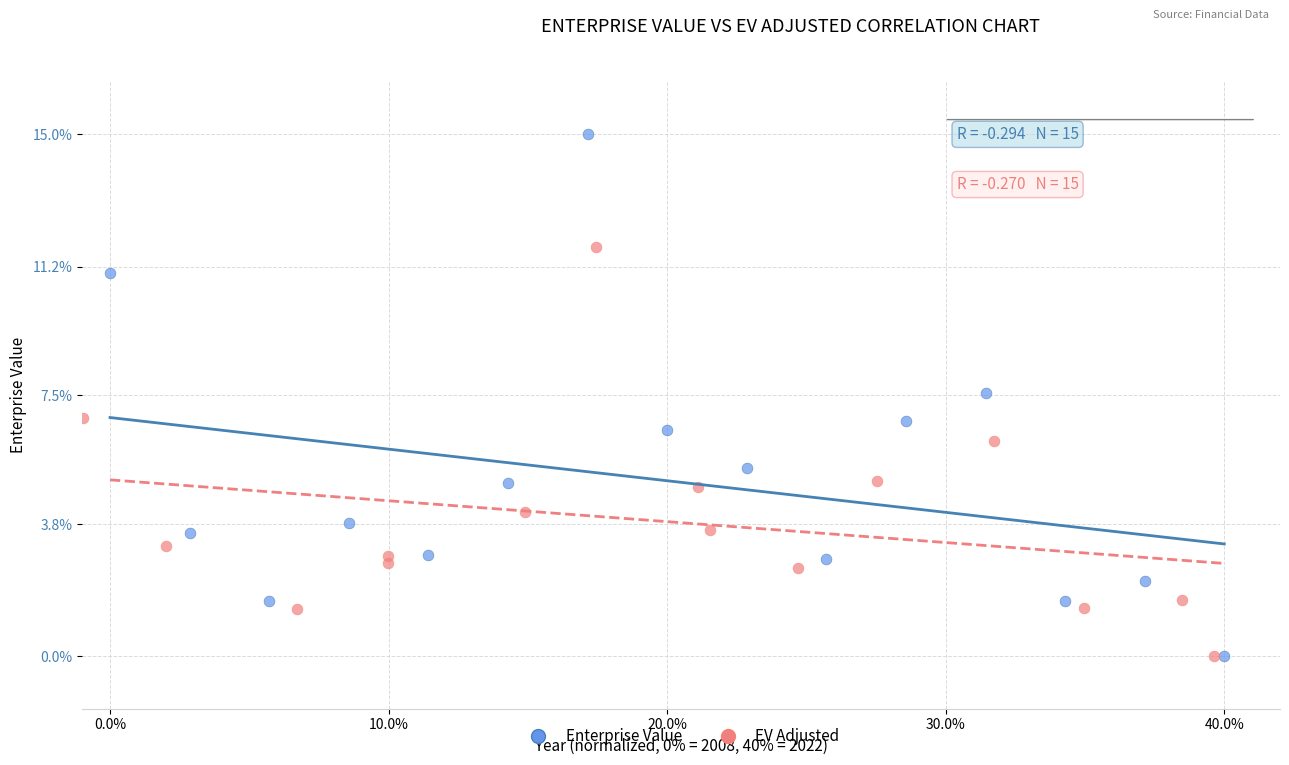

Which series reaches the maximum Y coordinate?

Enterprise Value